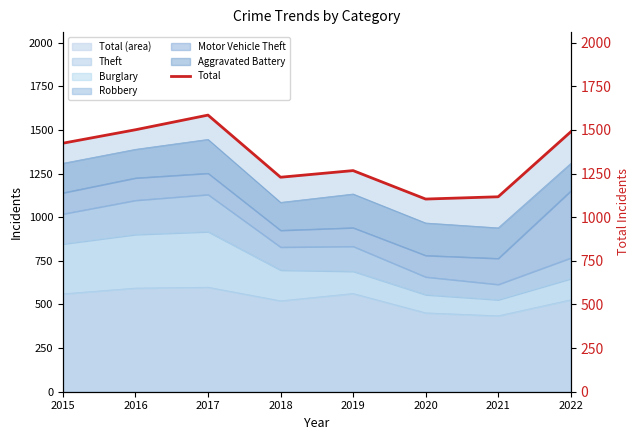

How many points are lower than both their immediate neighbors (excluding endpoints)?

2